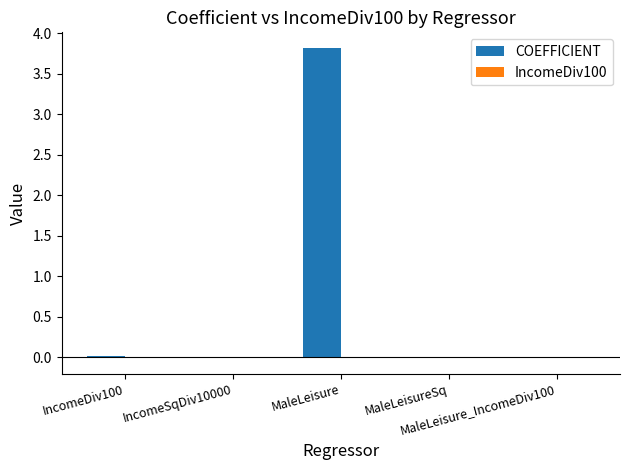

What is the maximum value shown in the chart?

3.8